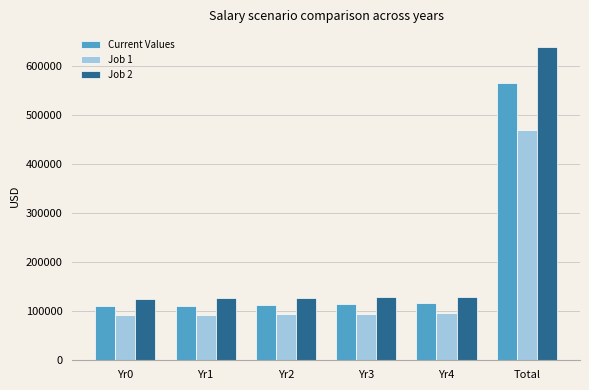

What is the sum of the Job 2 values at Yr1 and Yr2?

255032.1